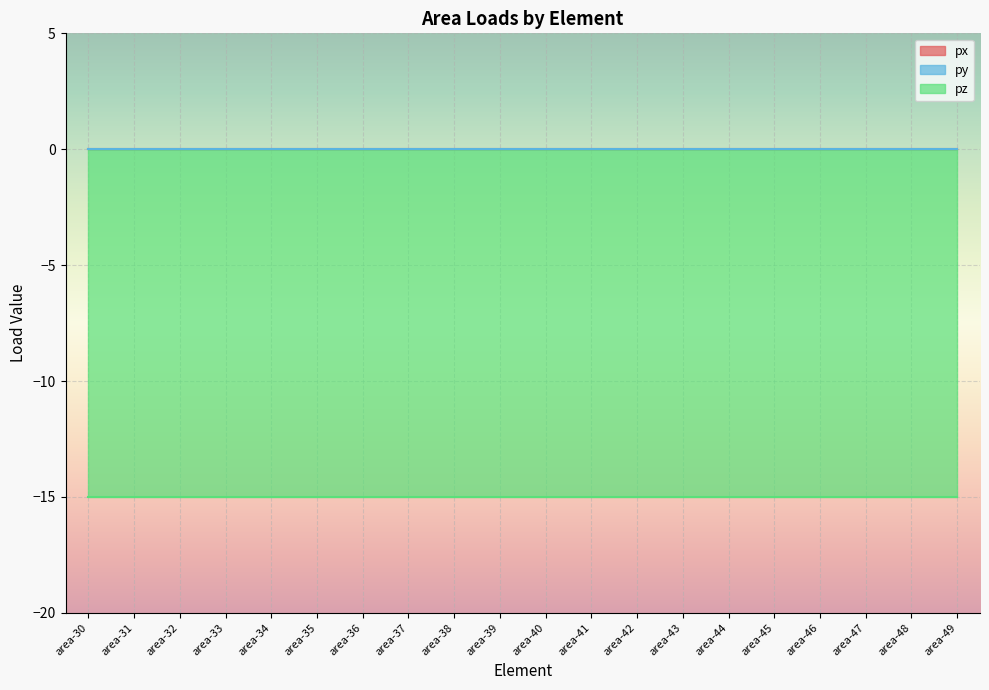

Which series has the largest total across all categories?

px